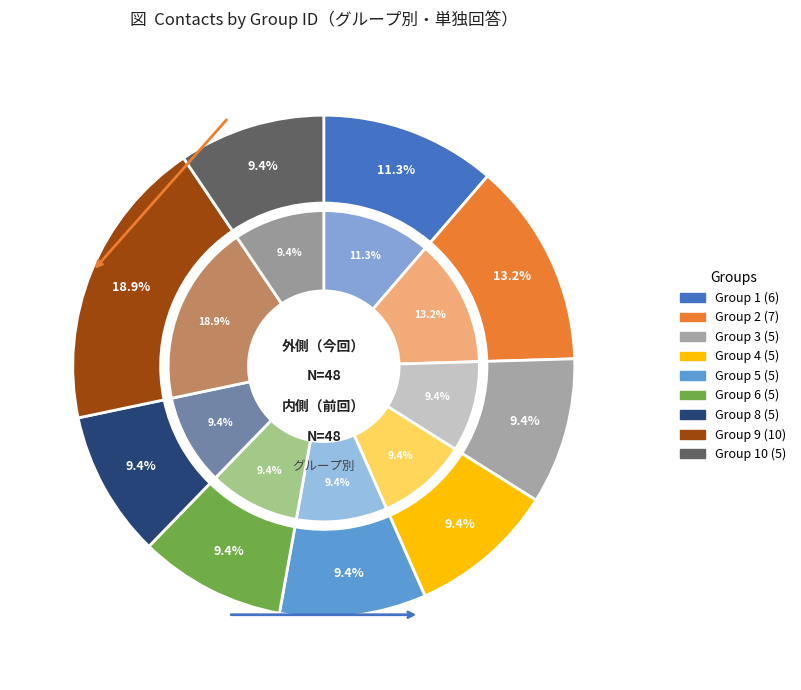

Which slice is the smallest?

3